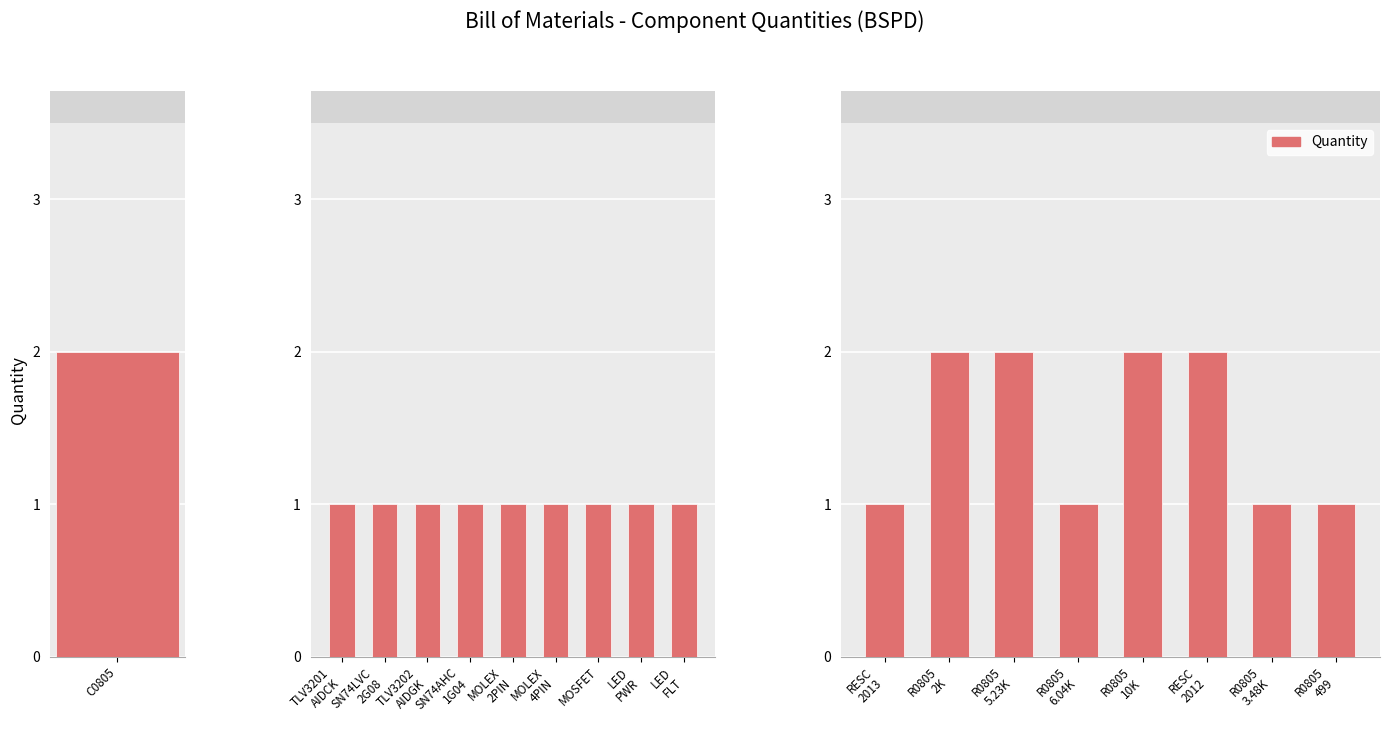

What is the value of the 6th bar from the left?

2